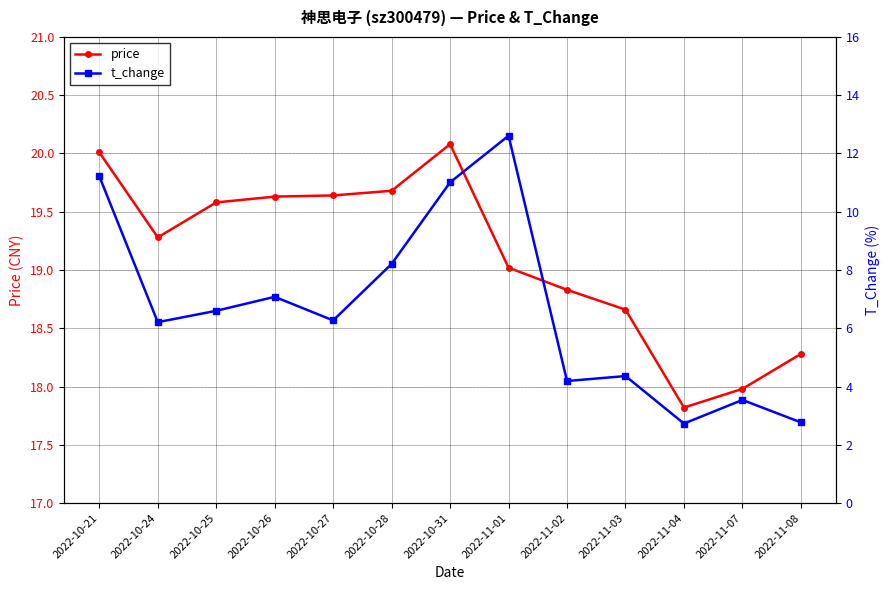

Between 2022-10-26 and 2022-10-28, which series saw the biggest shift?

t_change